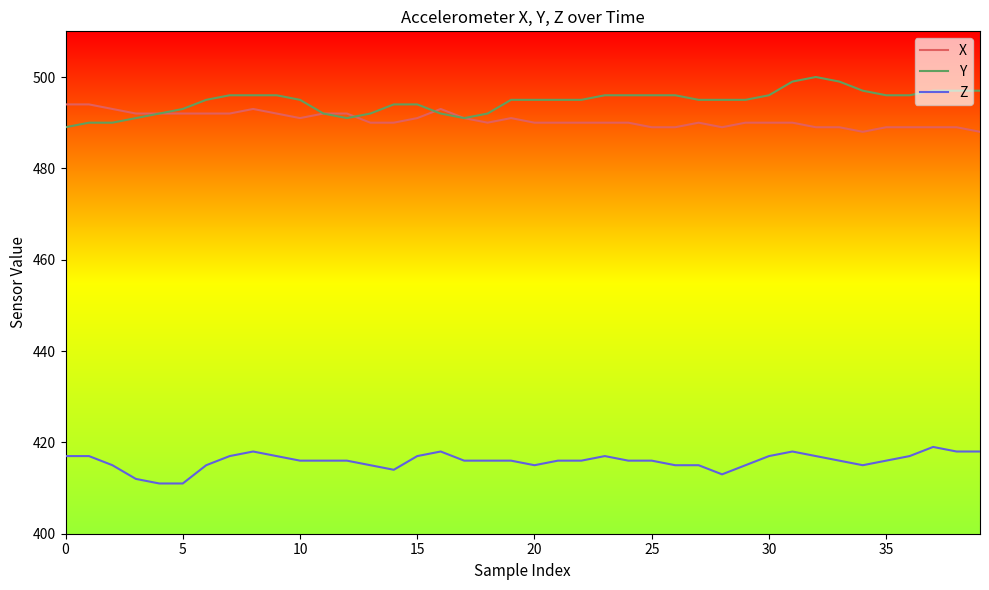

How many distinct data groups are displayed?

3